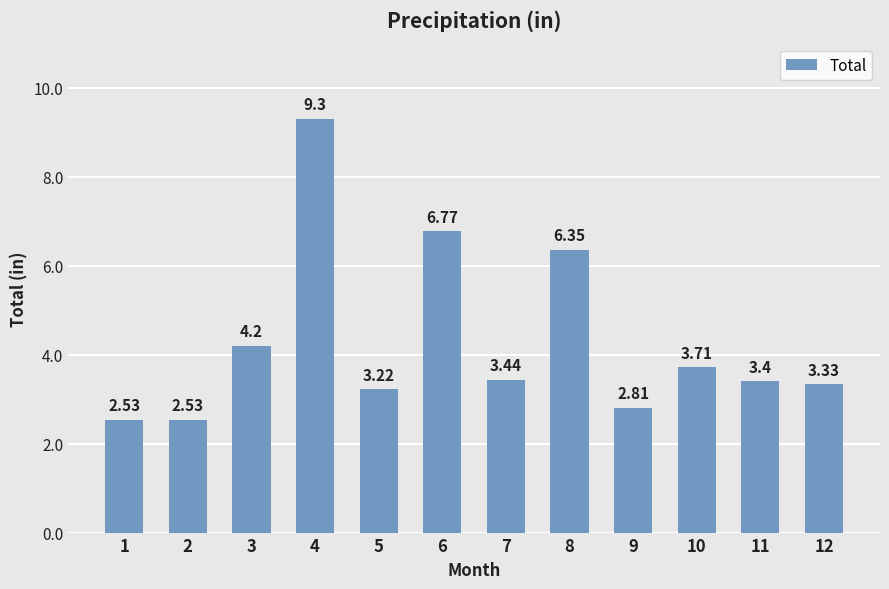

What is the difference between the values at 3 and 5?

1.0